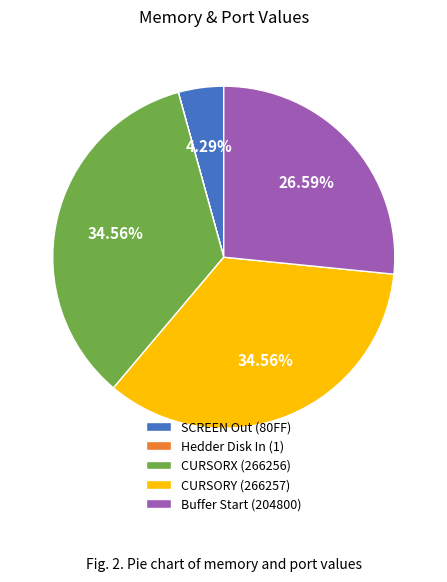

Approximately how many times larger is the value at CURSORY (266257) compared to CURSORX (266256)?

1.0